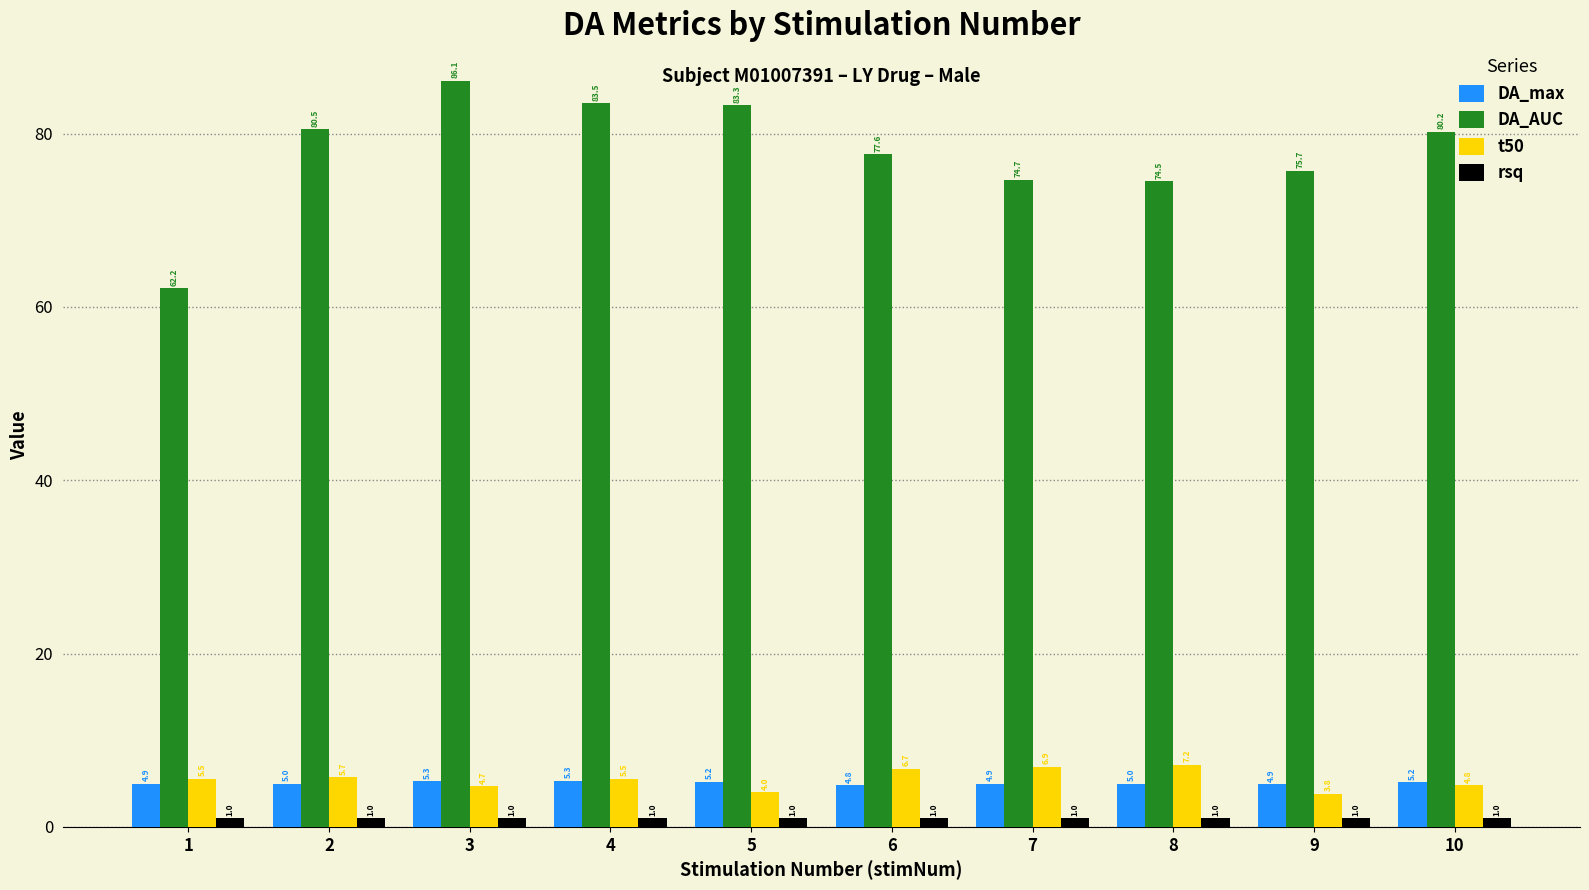

The value of t50 at 7 is 9.8. True or false?

False